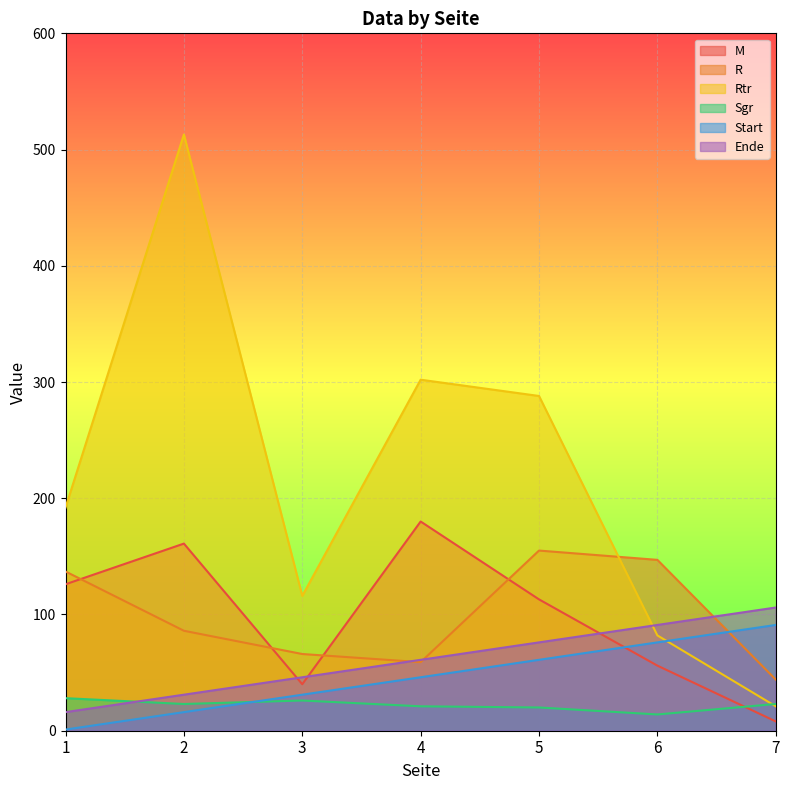

What is the value of the Ende point at the 7th from the left?

106